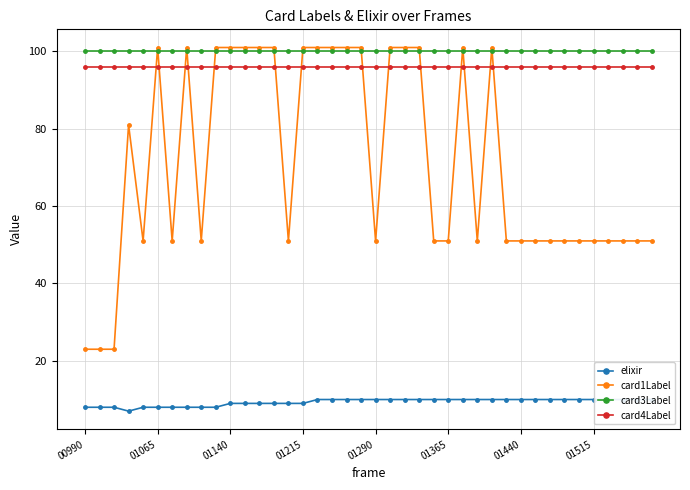

What is the lowest value of the card1Label series?

23